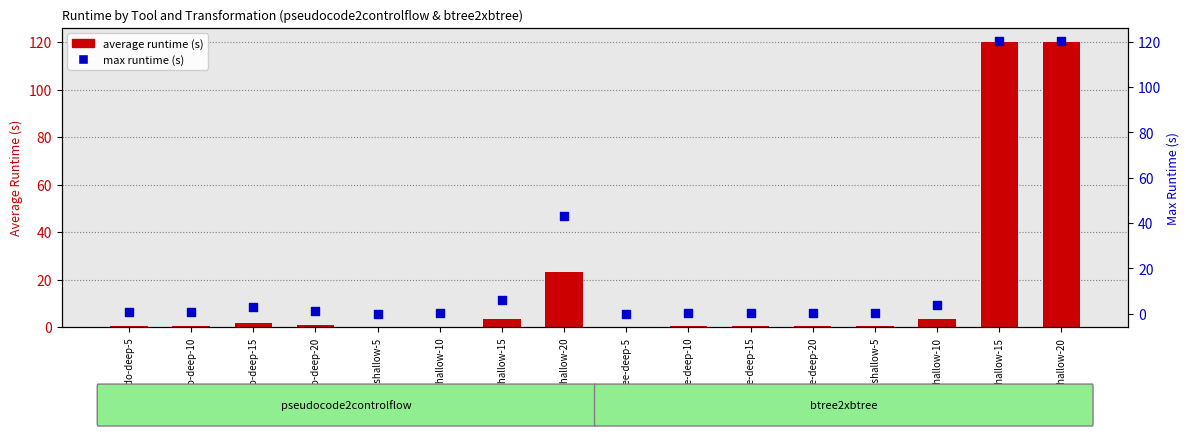

Is the value of max runtime (s) at btree-deep-10 greater than the value of average runtime (s) at pseudo-deep-20?

No